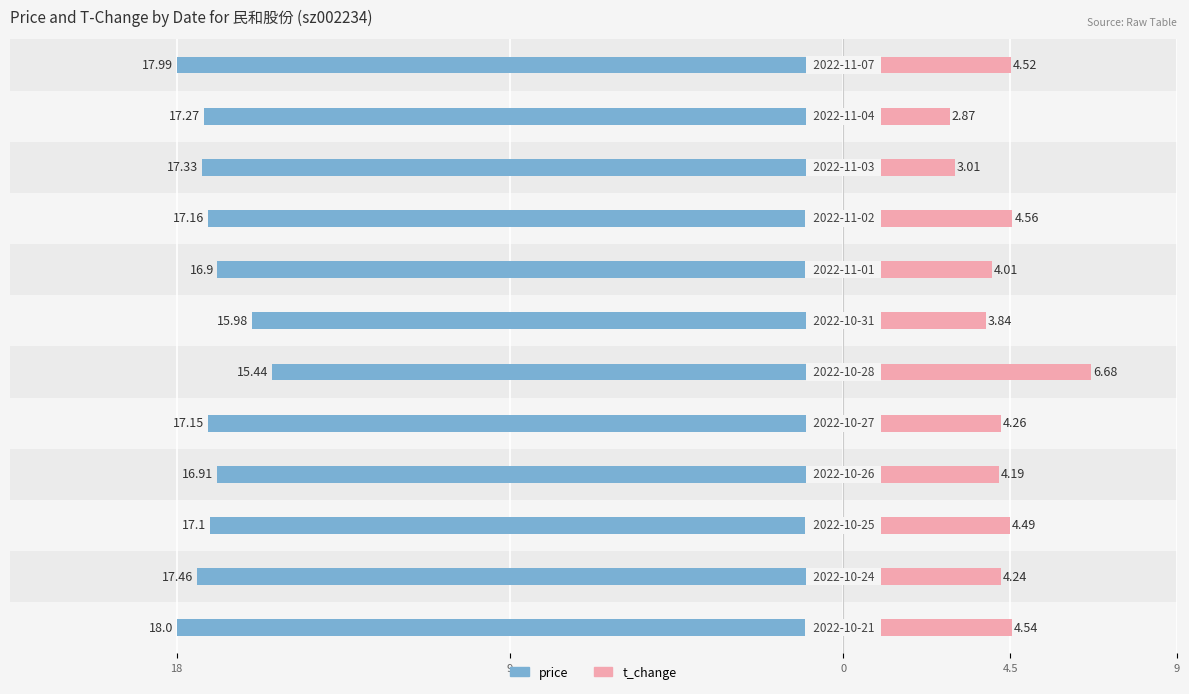

Between 9 and 11, which series saw the biggest shift?

t_change